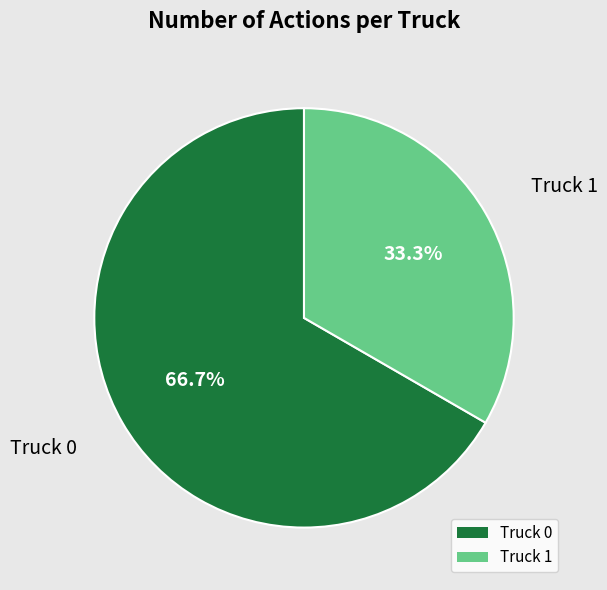

How much of the chart is everything except Truck 1?

66.7%